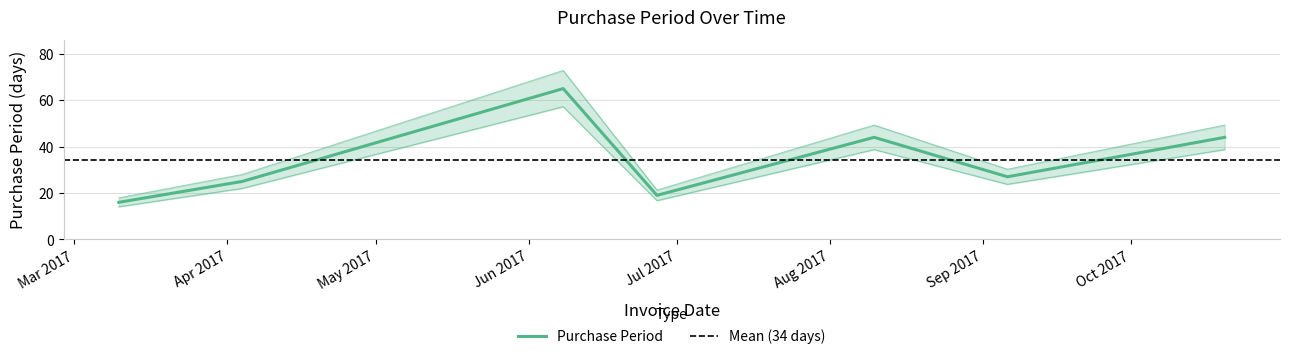

What is the label of the 5th point from the left?

2017-08-10